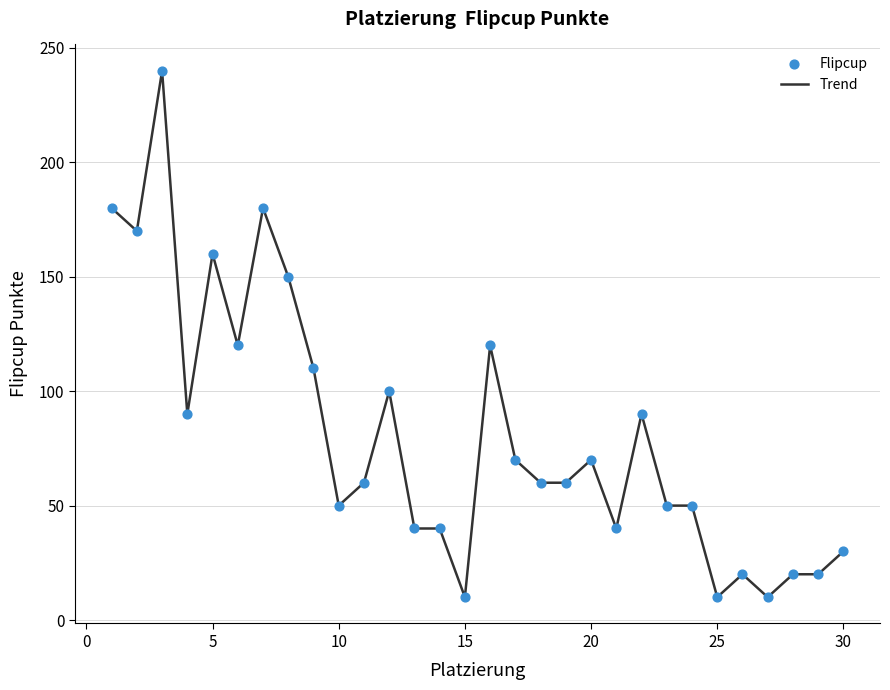

What is the smallest value displayed?

10